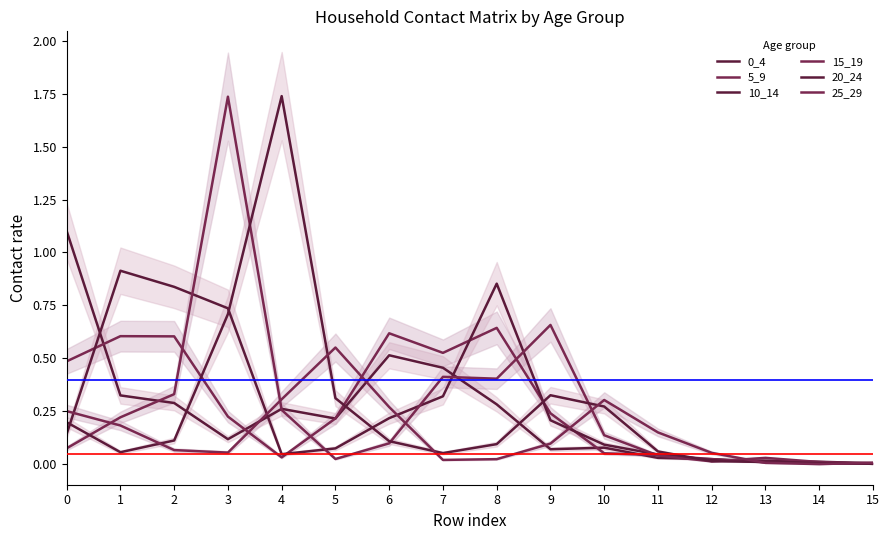

Where do 15_19 and 10_14 first cross each other?

2 and 3